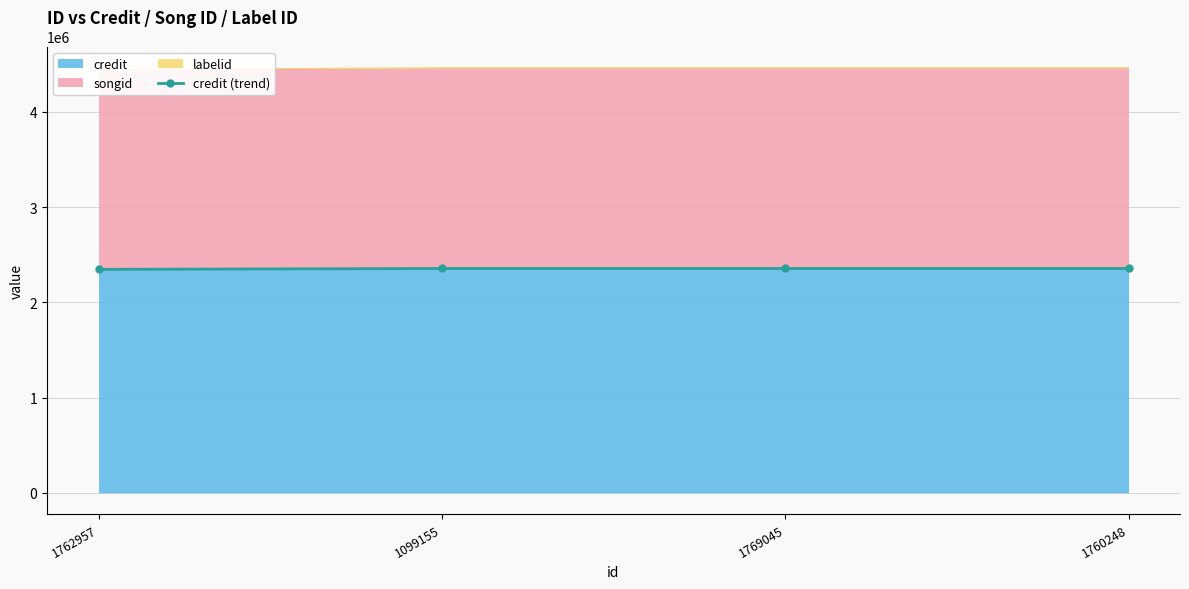

What is the greatest value displayed?

2355307